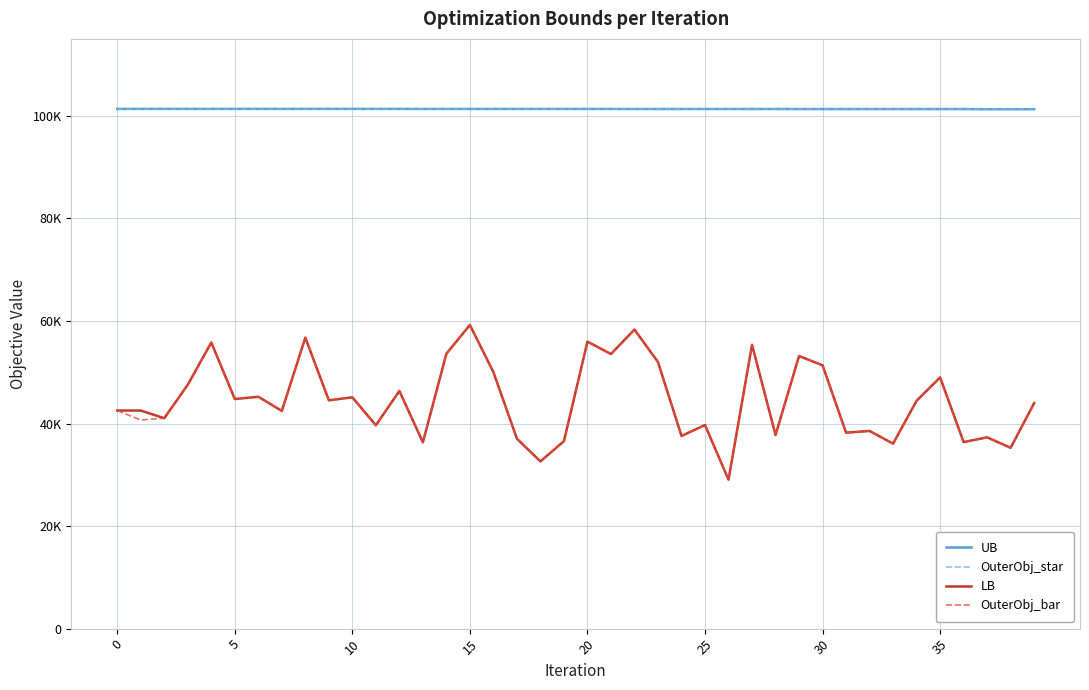

Does the chart display data point markers on the line(s)?

No